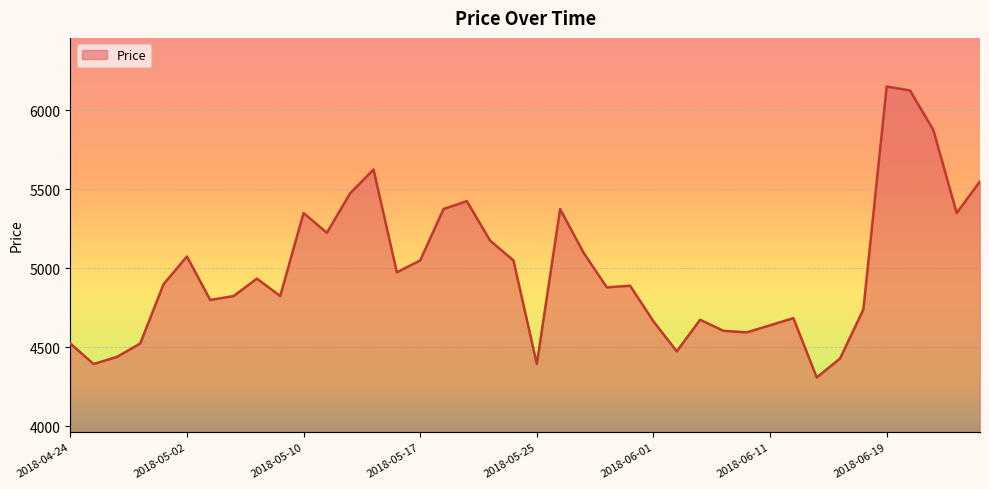

What is the minimum value shown in the chart?

4310